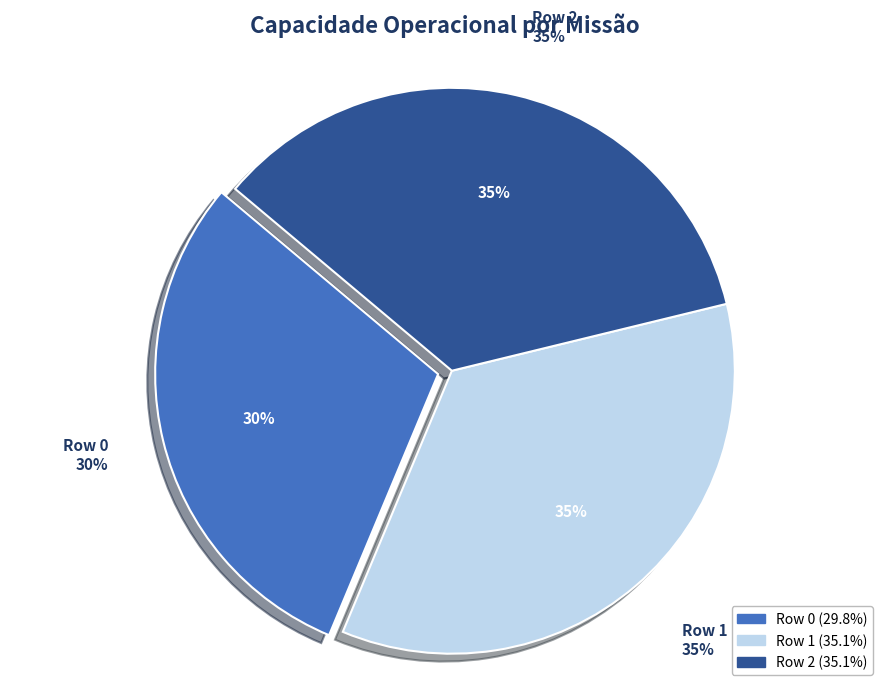

How much of the chart is everything except Row 1?

64.9%